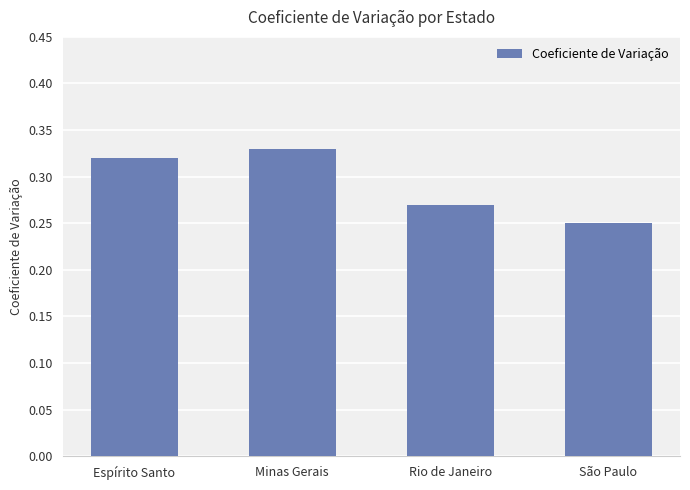

Which has a higher value, Minas Gerais or São Paulo?

Minas Gerais